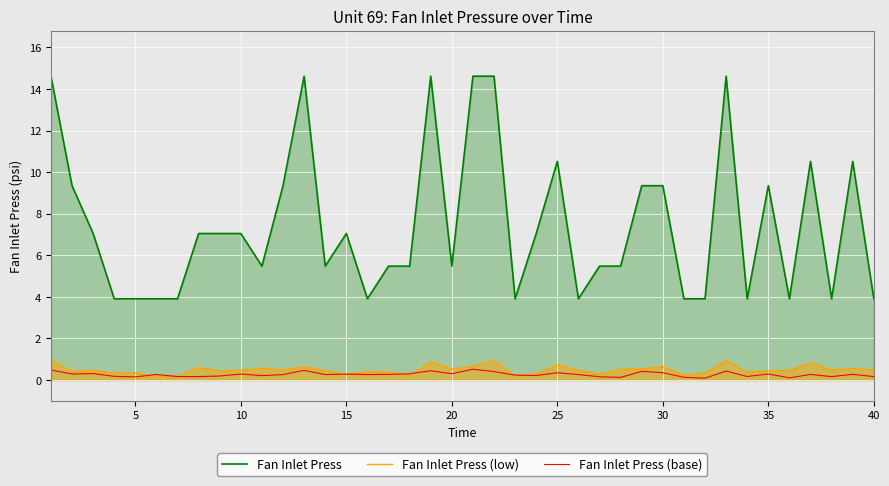

What is the value of the Fan Inlet Press (base) point at the 12th from the left?

0.3